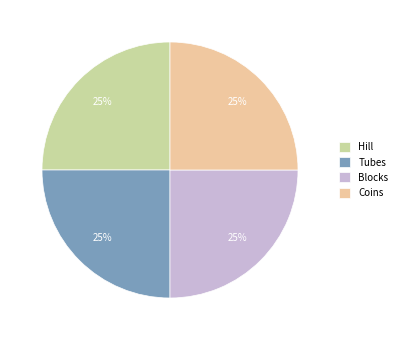

Is it true that Hill is 18% of the pie?

False